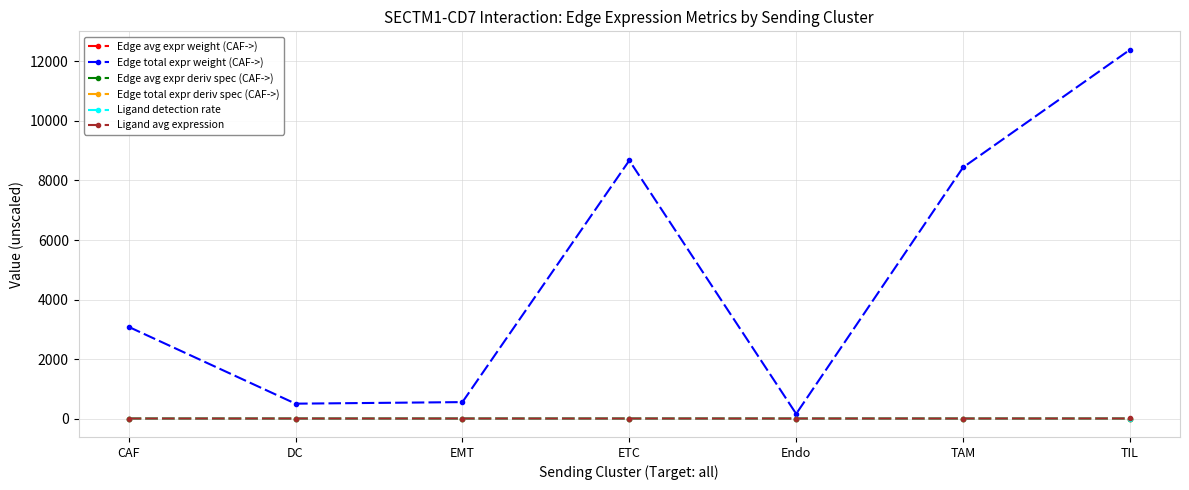

What is the sum of the Ligand detection rate values at CAF and TIL?

0.6